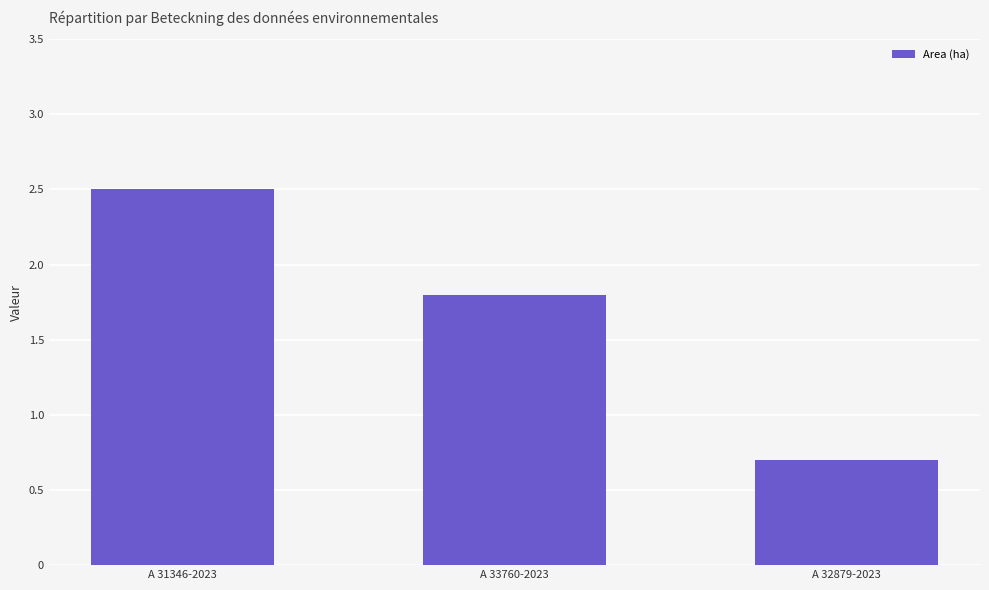

What is the difference between the maximum and minimum values?

1.8